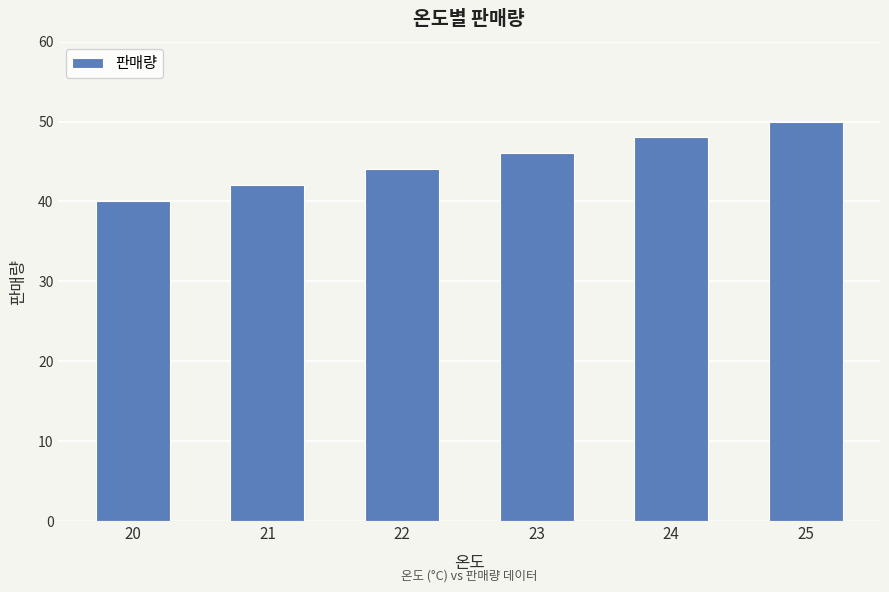

How many series are shown in this chart?

1